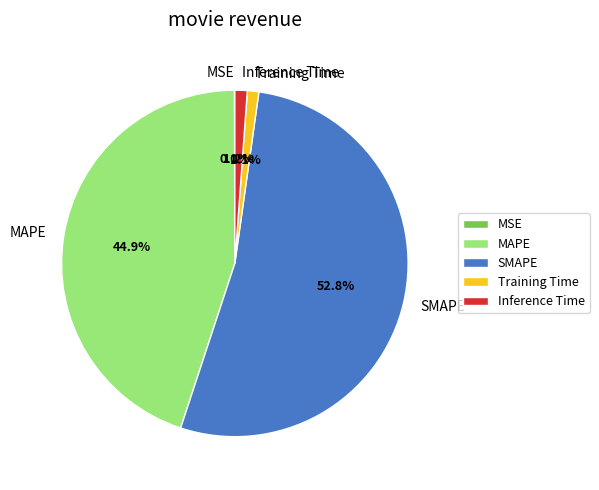

Is there any slice that represents more than half of the pie?

Yes